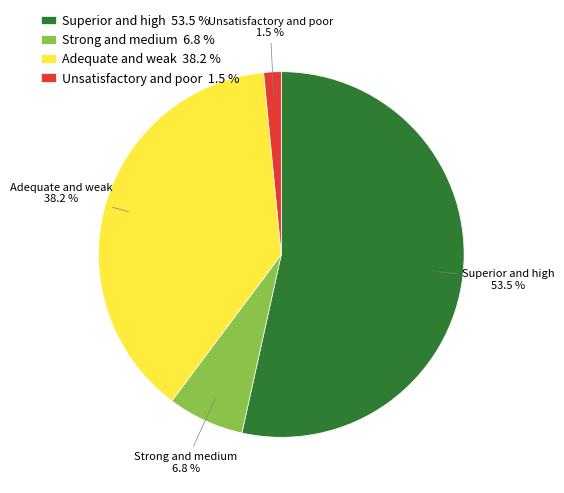

Which slice is the smallest?

Unsatisfactory and poor 1.5 %